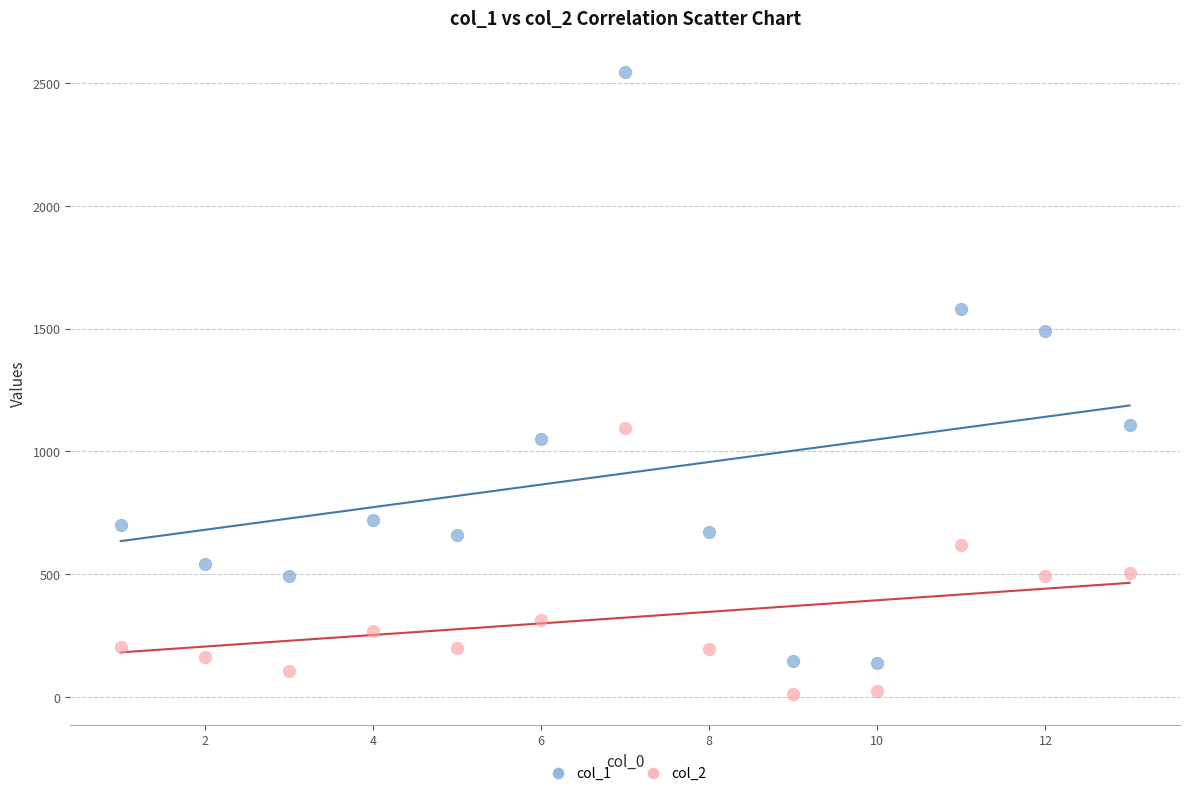

Which series reaches the minimum Y coordinate?

col_2